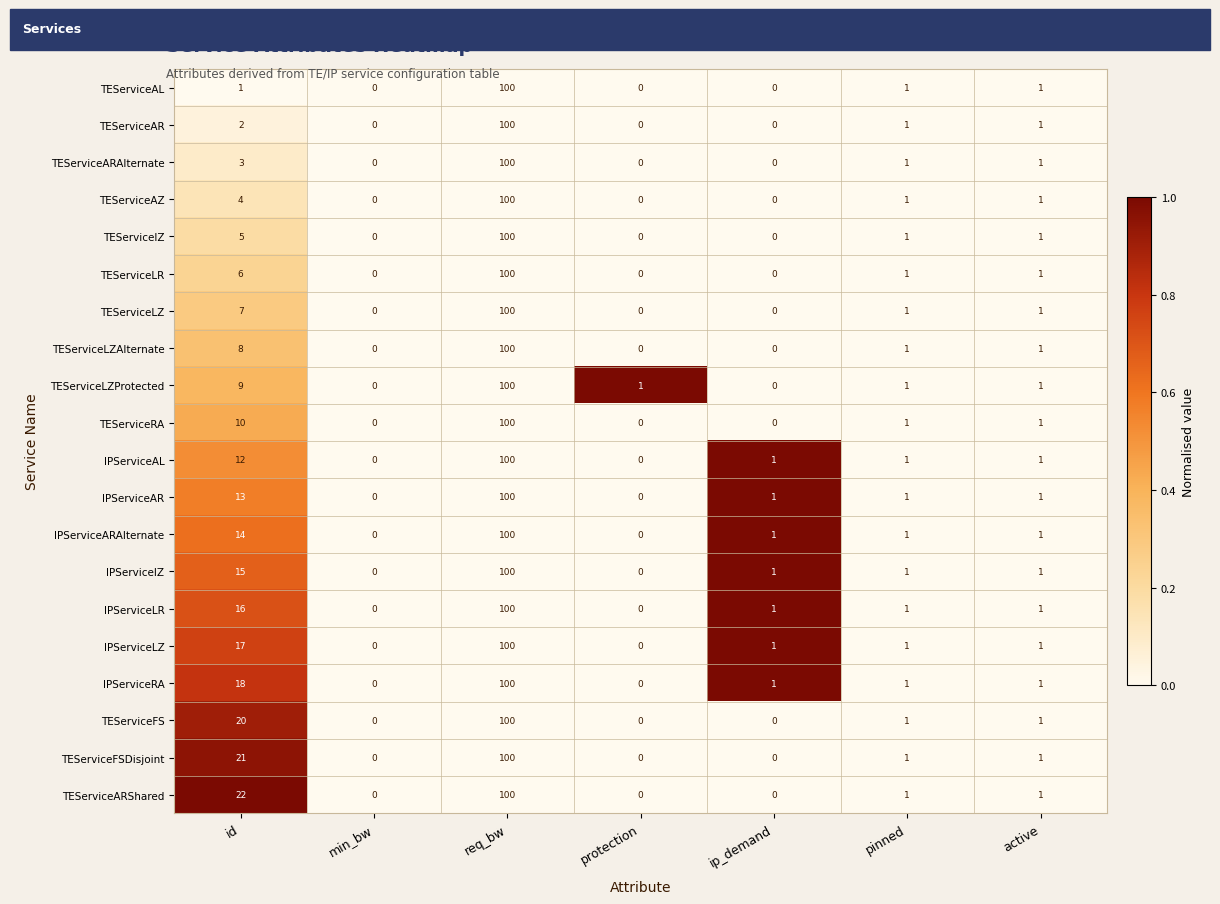

What is the sum of all TEServiceLZ values?

109